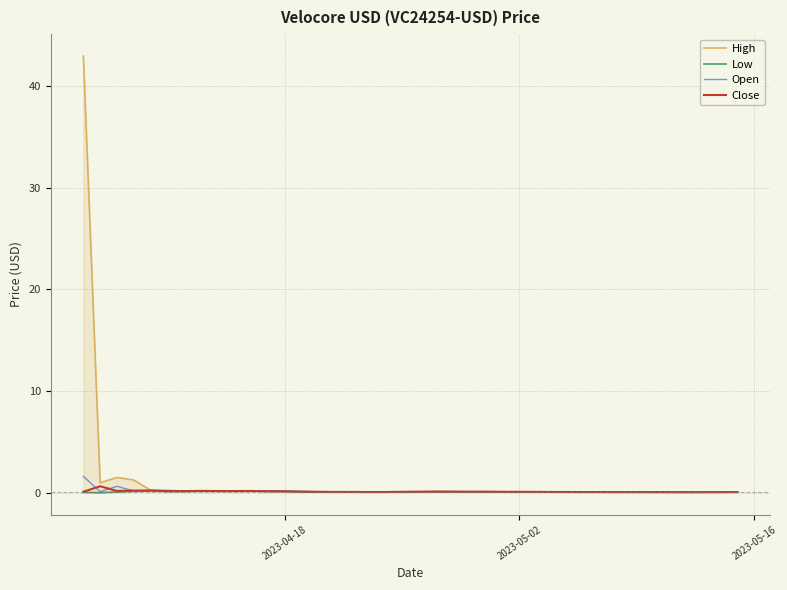

What is the value of the Close point at the 13th from the left?

0.1